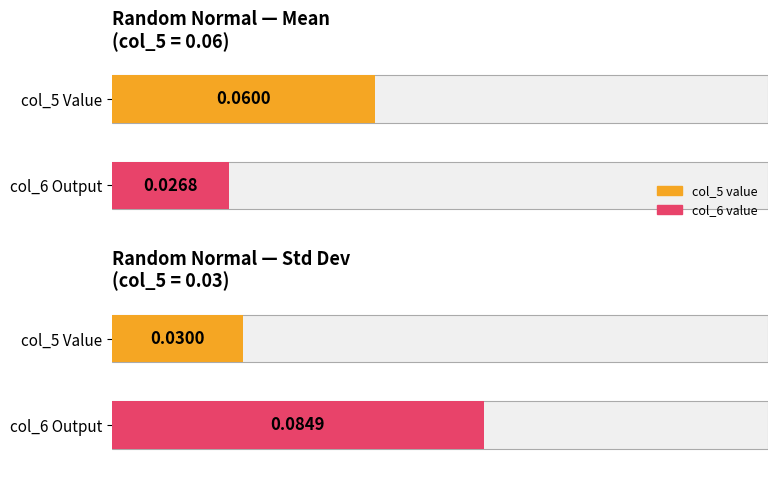

What is the sum of all Outputs values?

0.1